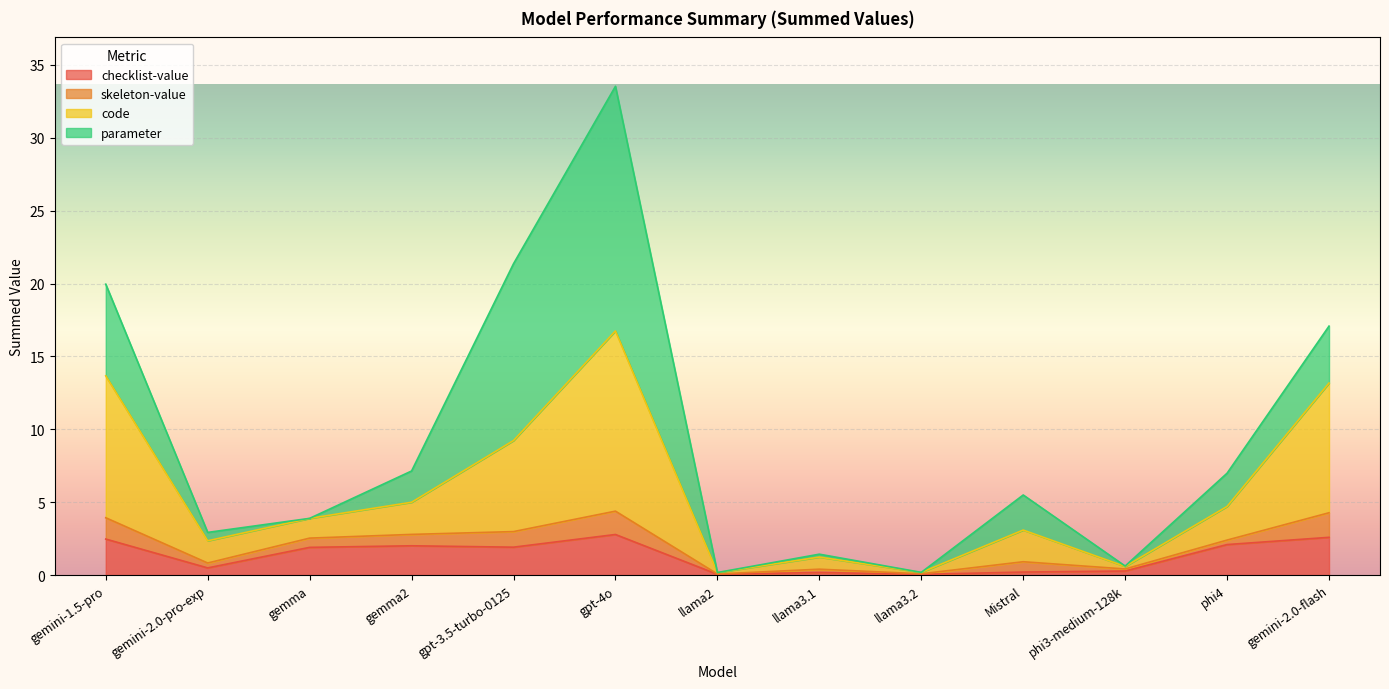

Which category has the lowest value in the checklist-value series?

llama3.2